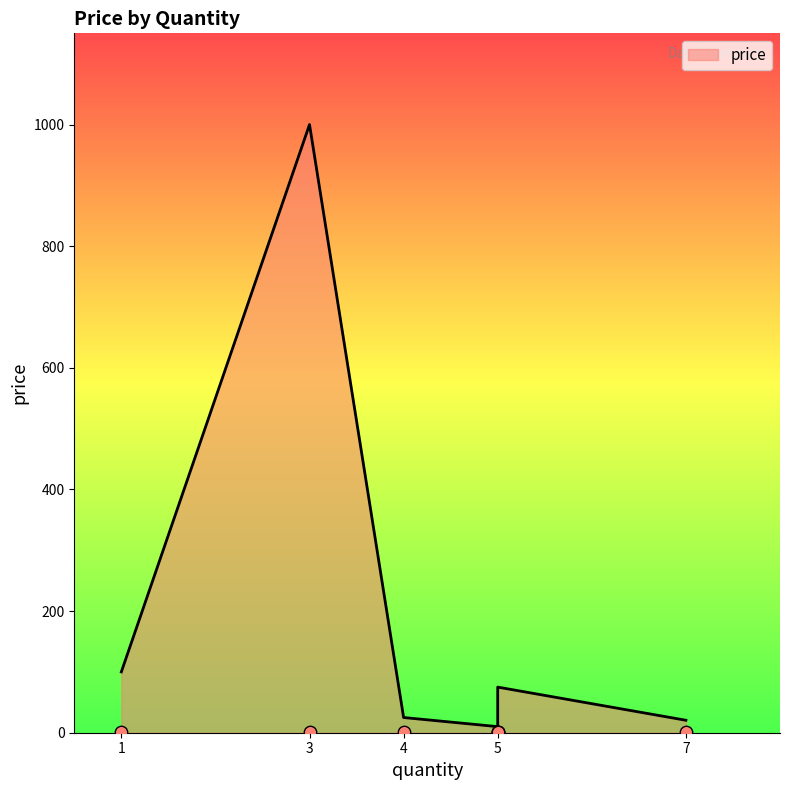

What is the ratio of the value at 3 to the value at 5?

100.0